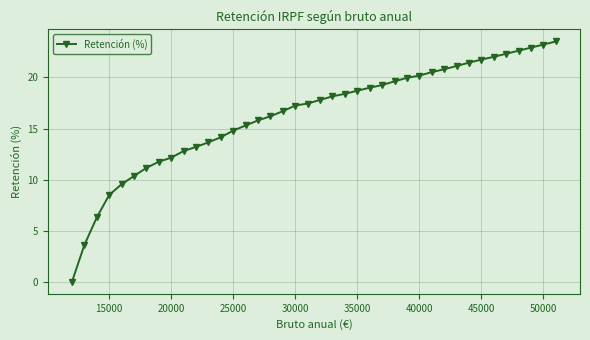

What is the difference between the second highest and minimum values?

23.2